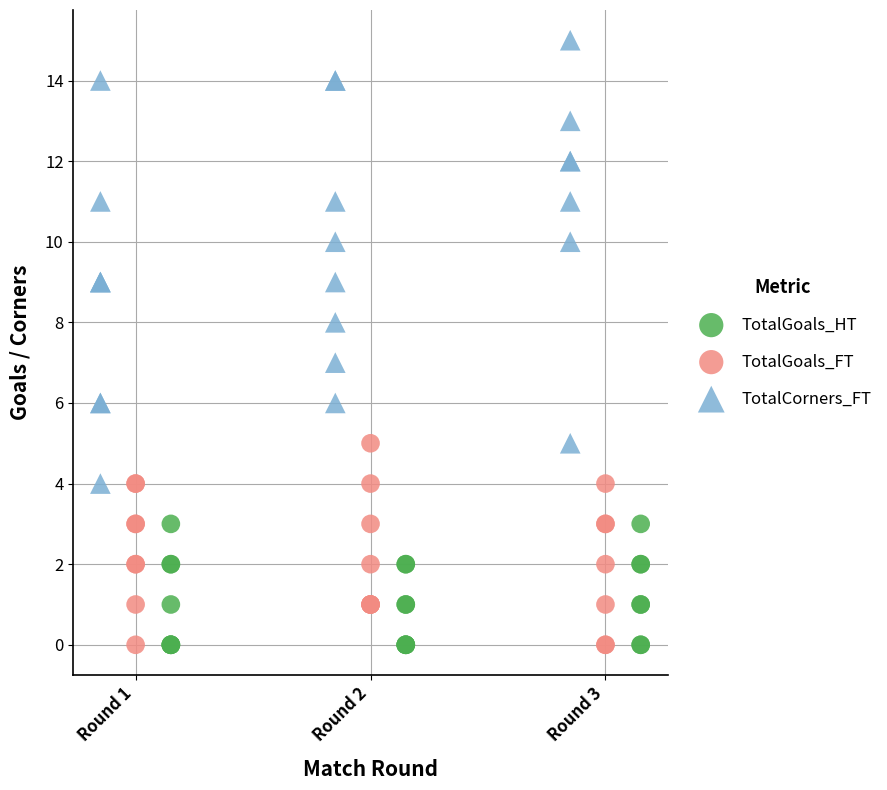

What are all the series names shown in the legend?

TotalGoals_HT, TotalGoals_FT, TotalCorners_FT